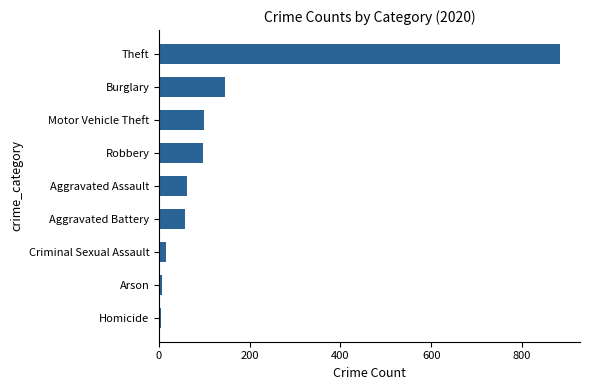

What is the label of the 5th bar from the top?

Aggravated Assault